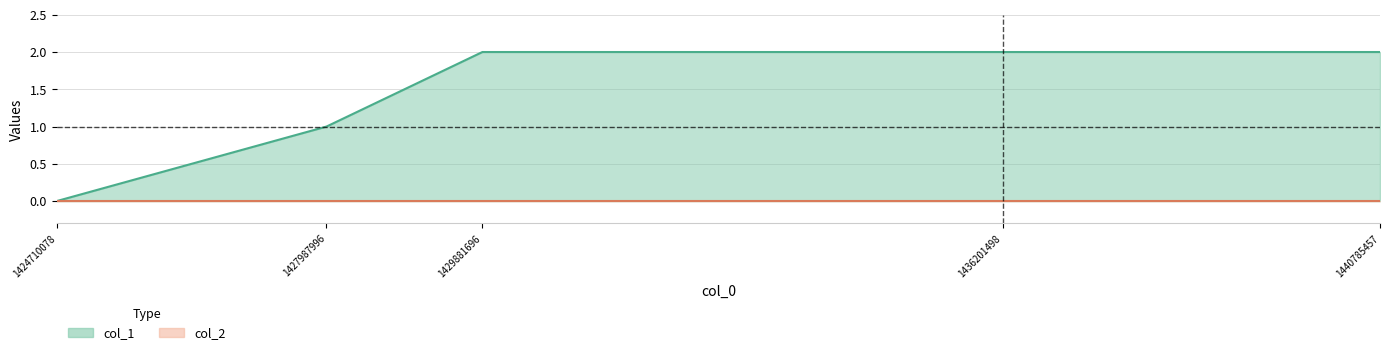

At which category does the chart reach its peak across all series?

1429881696